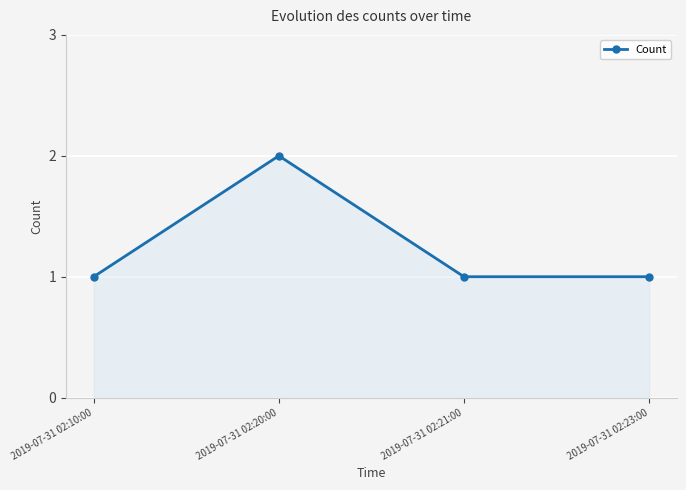

What is the sum of all values?

5